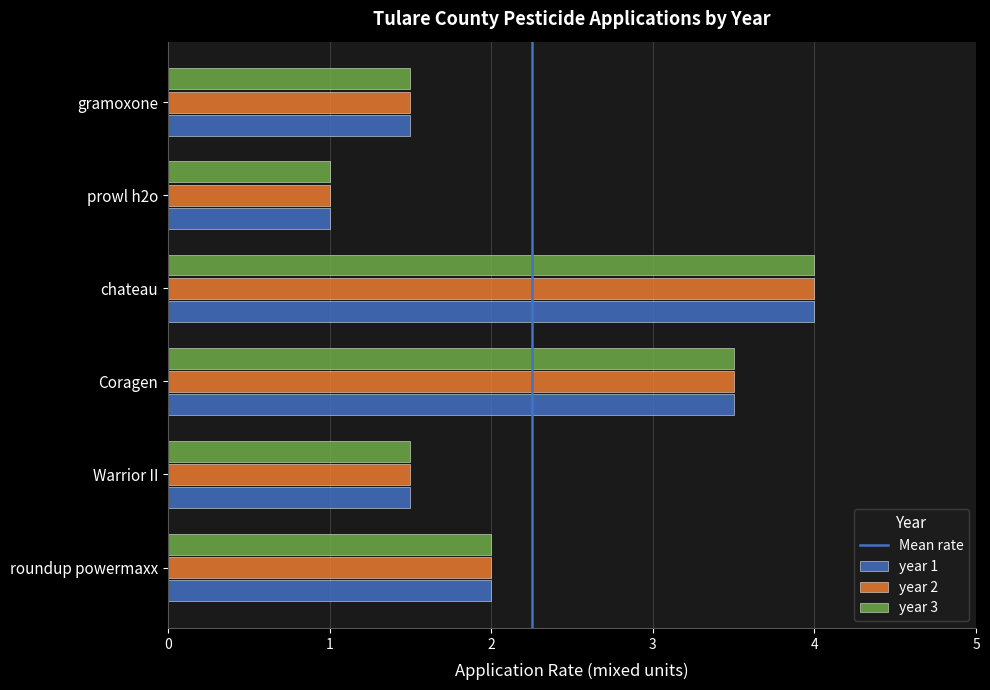

How many series are shown in this chart?

3